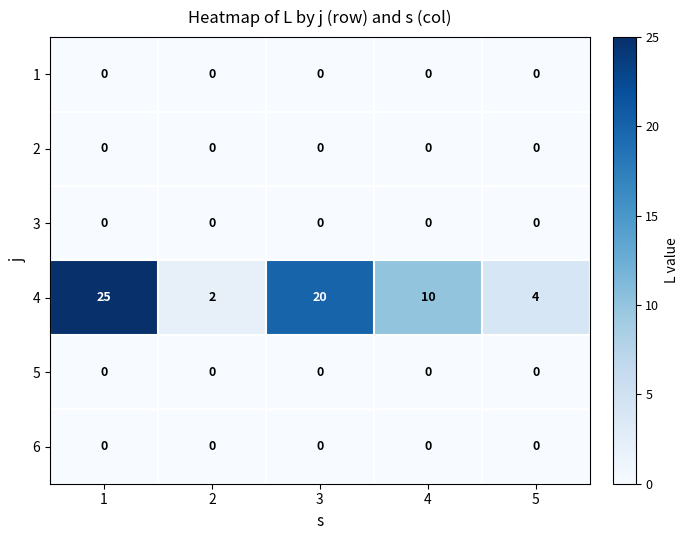

At how many categories does at least one series exceed 13?

2